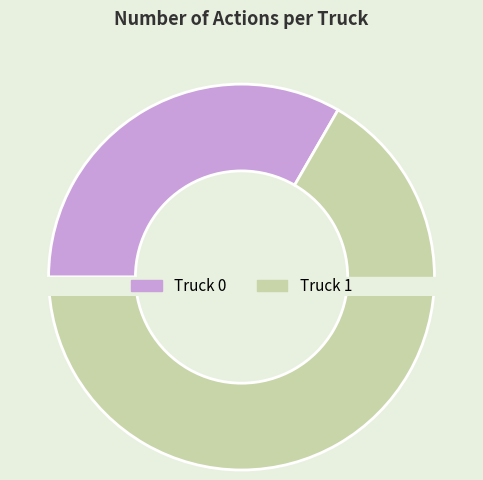

Which category has the biggest portion of the pie?

Truck 1